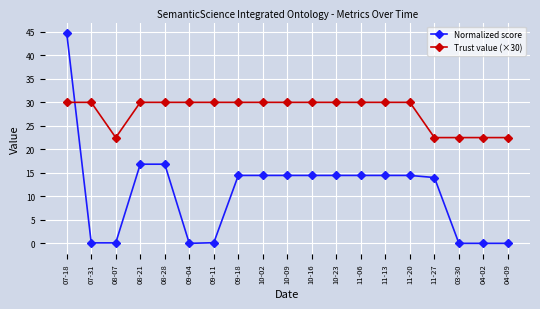

How many lines are shown in the chart?

2